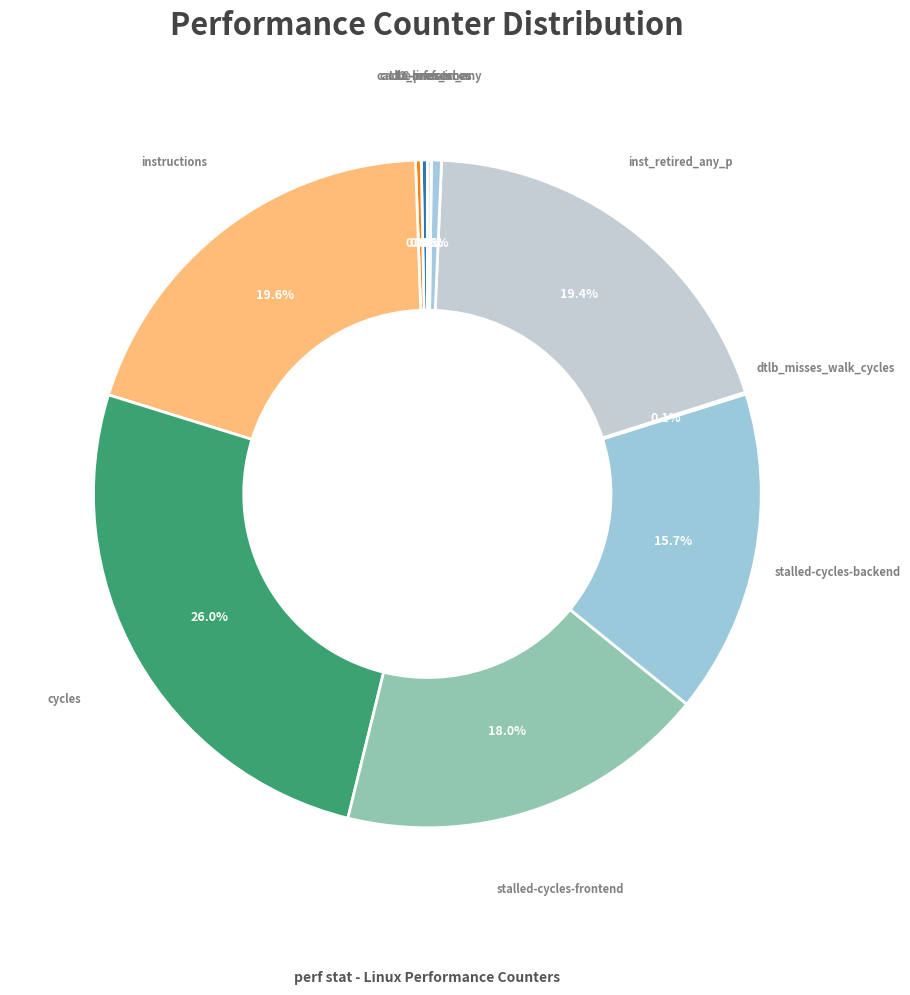

Rank the categories by value from lowest to highest.

dtlb_misses_walk_cycles, LLC-prefetches, cache-misses, cache-references, l2_lines_in_any, stalled-cycles-backend, stalled-cycles-frontend, inst_retired_any_p, instructions, cycles